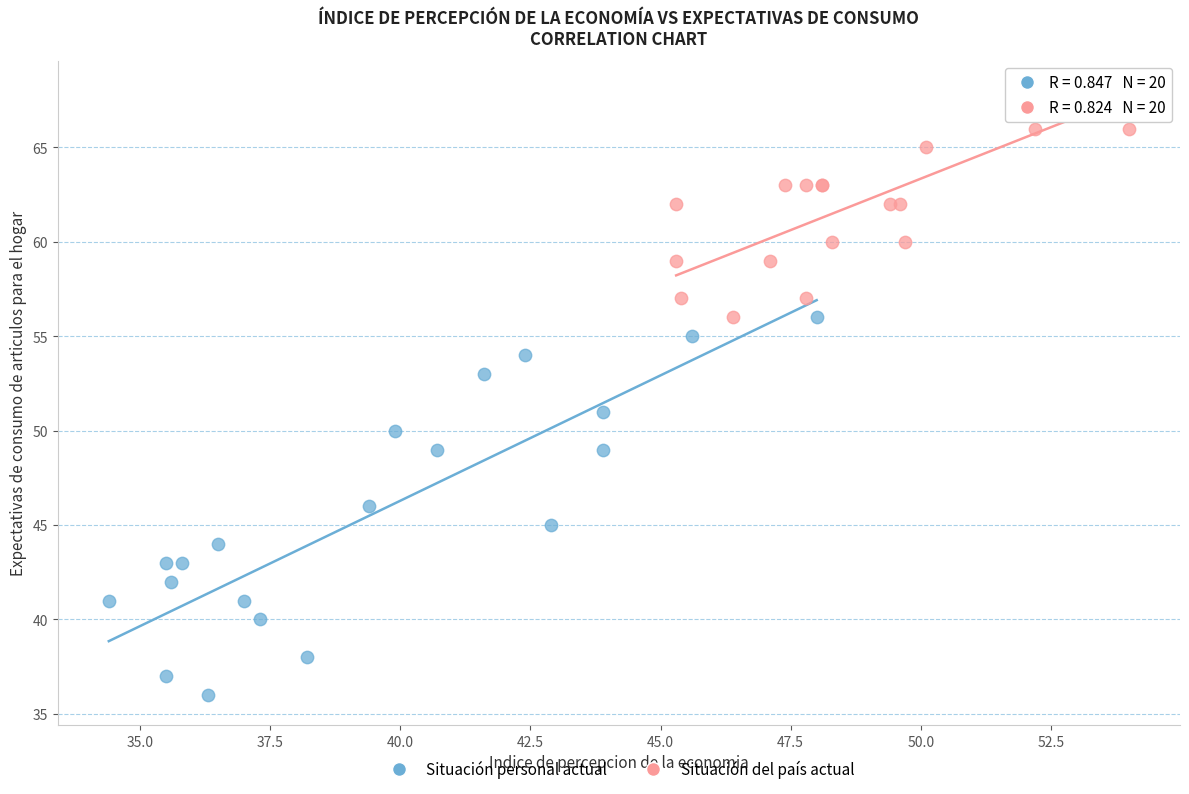

Which series has the widest spread of Y values?

Situación personal actual